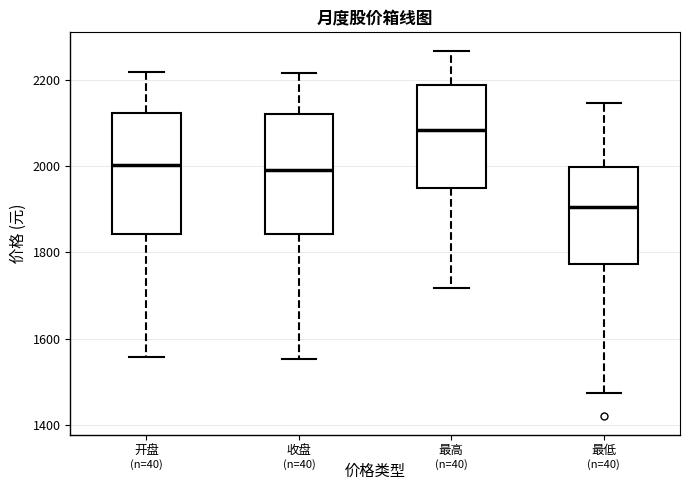

Reading left to right, transcribe this box plot: for each box, give where its median line is, the range the box spans, and where its two whiskers end, as read against the y-axis. The values are not printed on the chart, so give them approximately, as read against the axis.

开盘: median 2000, box 1840 to 2120, whiskers 1560 to 2220
收盘: median 2000, box 1840 to 2120, whiskers 1560 to 2220
最高: median 2080, box 1940 to 2180, whiskers 1720 to 2260
最低: median 1900, box 1780 to 2000, whiskers 1480 to 2140